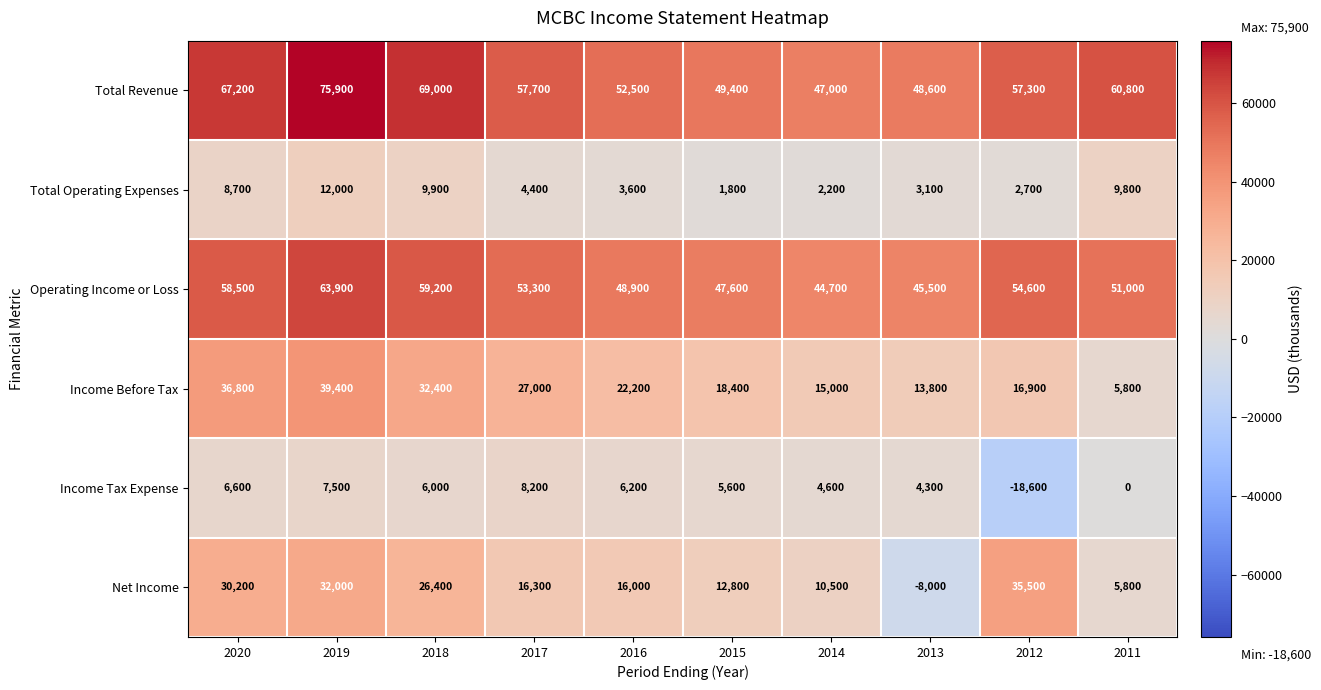

Rank the categories by Net Income value from highest to lowest.

2012, 2019, 2020, 2018, 2017, 2016, 2015, 2014, 2011, 2013